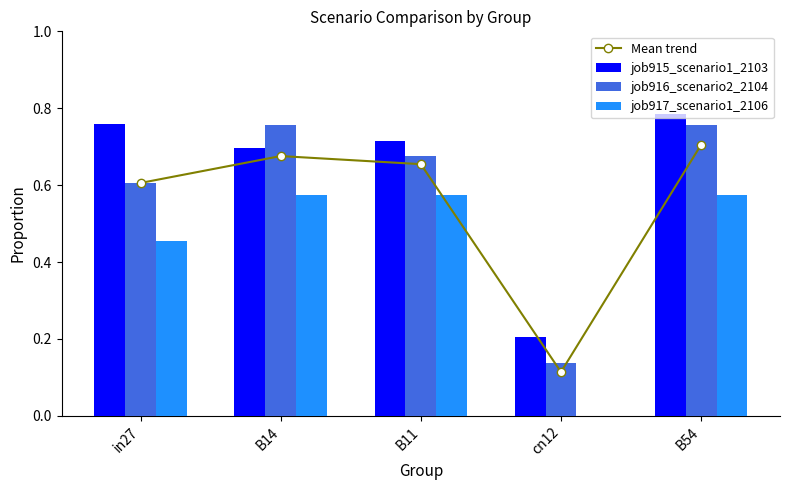

Which series has the largest total across all categories?

job915_scenario1_2103